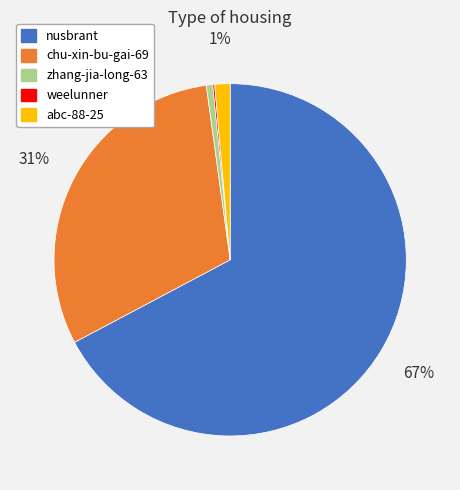

To the nearest percent, what is the difference between the largest and smallest slice percentages?

67%